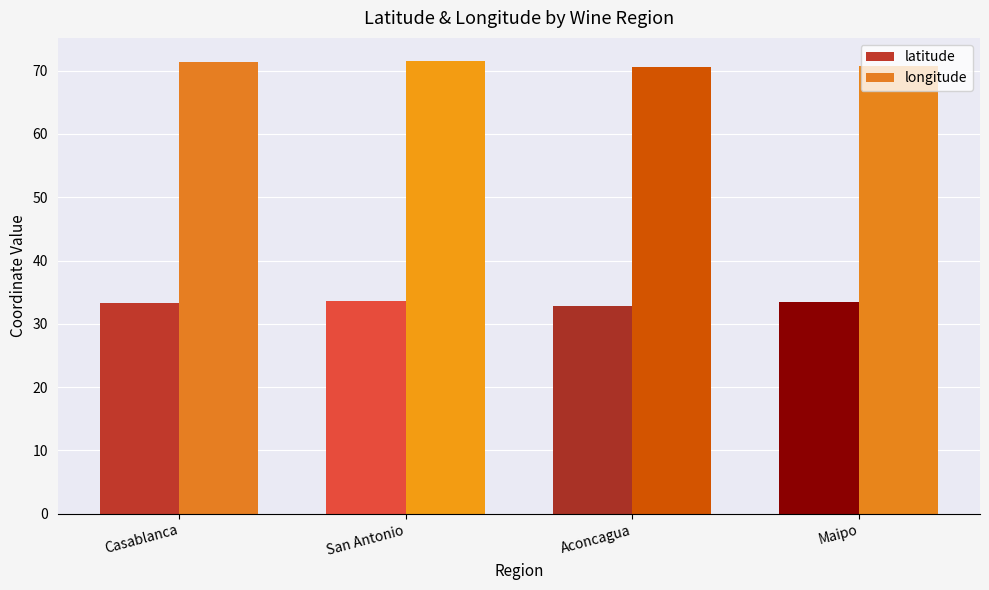

What is the total value across all series at Aconcagua?

103.4